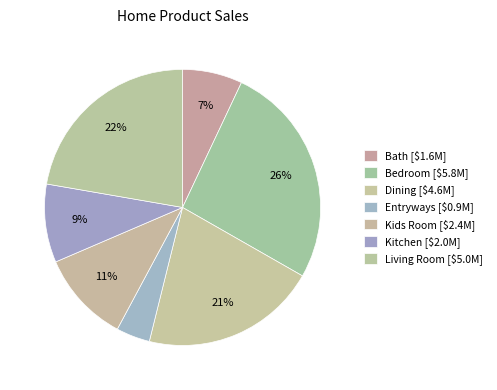

How many segments does this pie chart have?

7